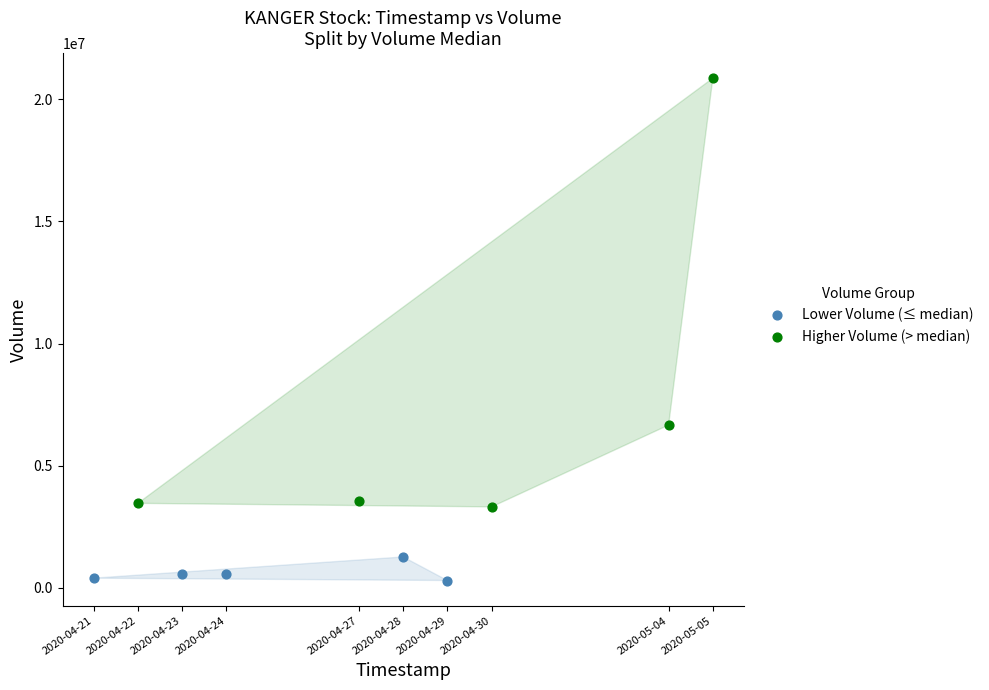

Which series reaches the maximum Y coordinate?

Higher Volume (> median)